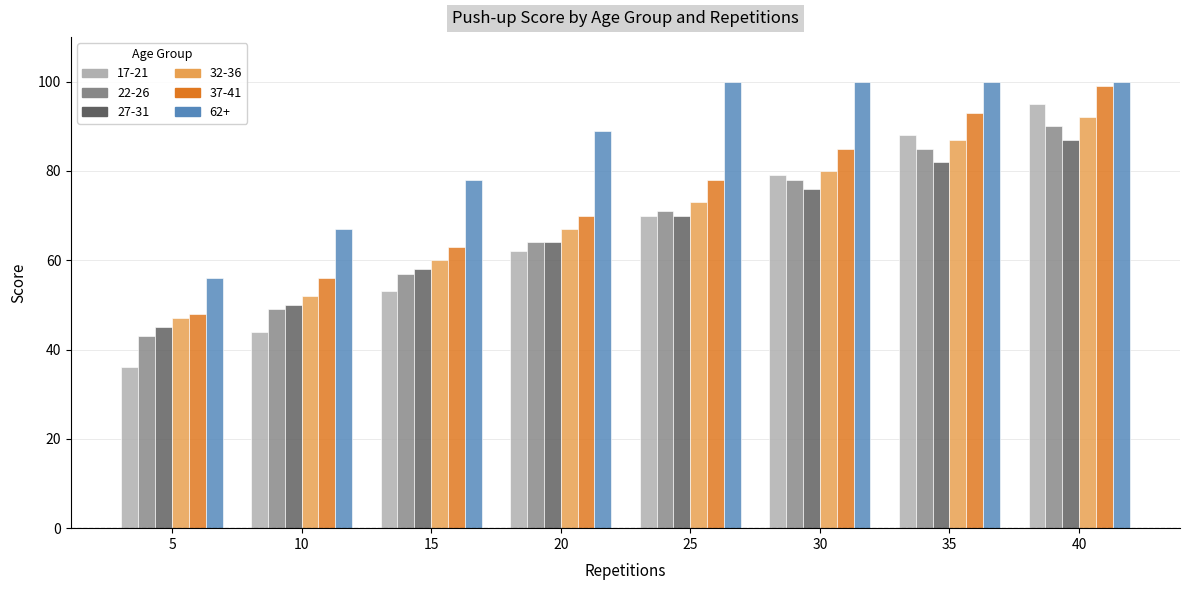

What are all the series names shown in the legend?

17-21, 22-26, 27-31, 32-36, 37-41, 62+